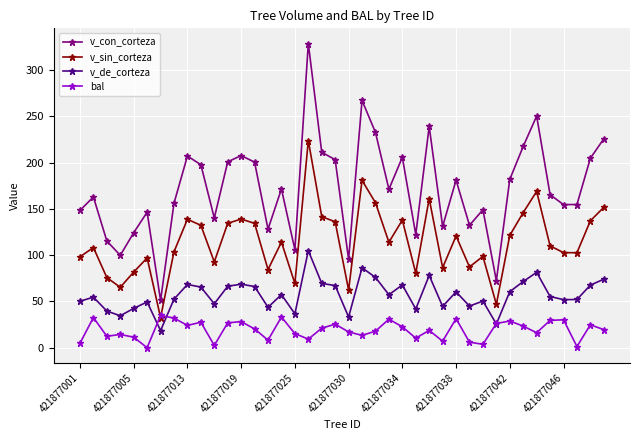

How many lines are shown in the chart?

4